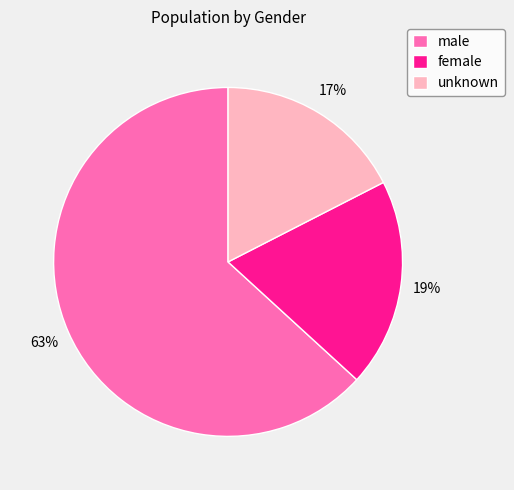

Approximately how many times larger is the value at unknown compared to female?

0.9